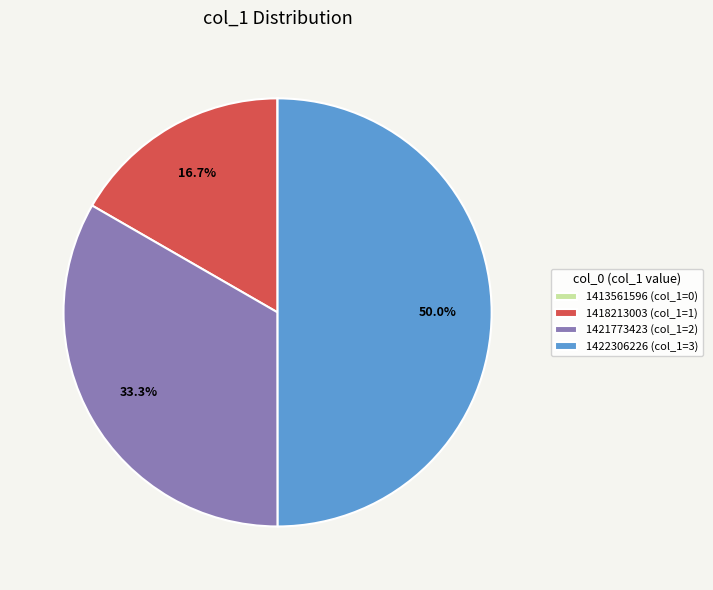

Which category has the biggest portion of the pie?

1422306226